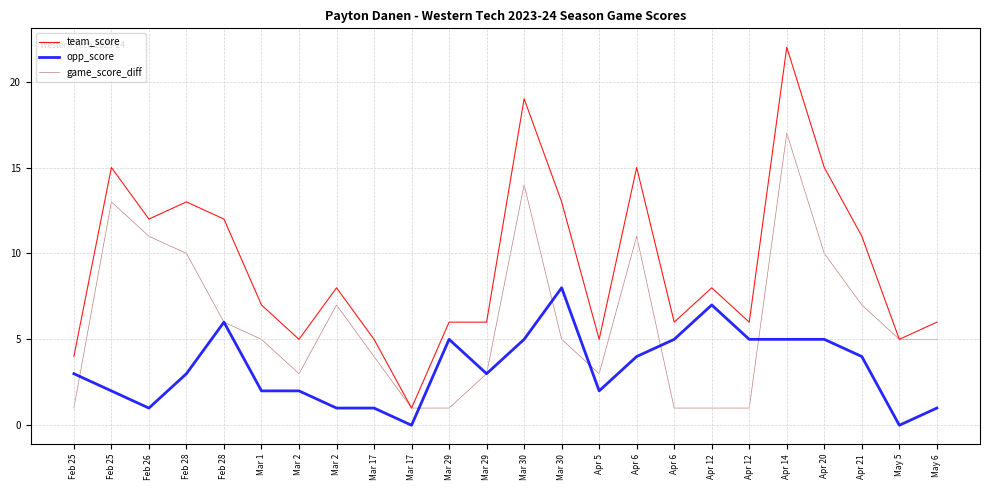

What is the label of the 4th point from the right?

Apr 20